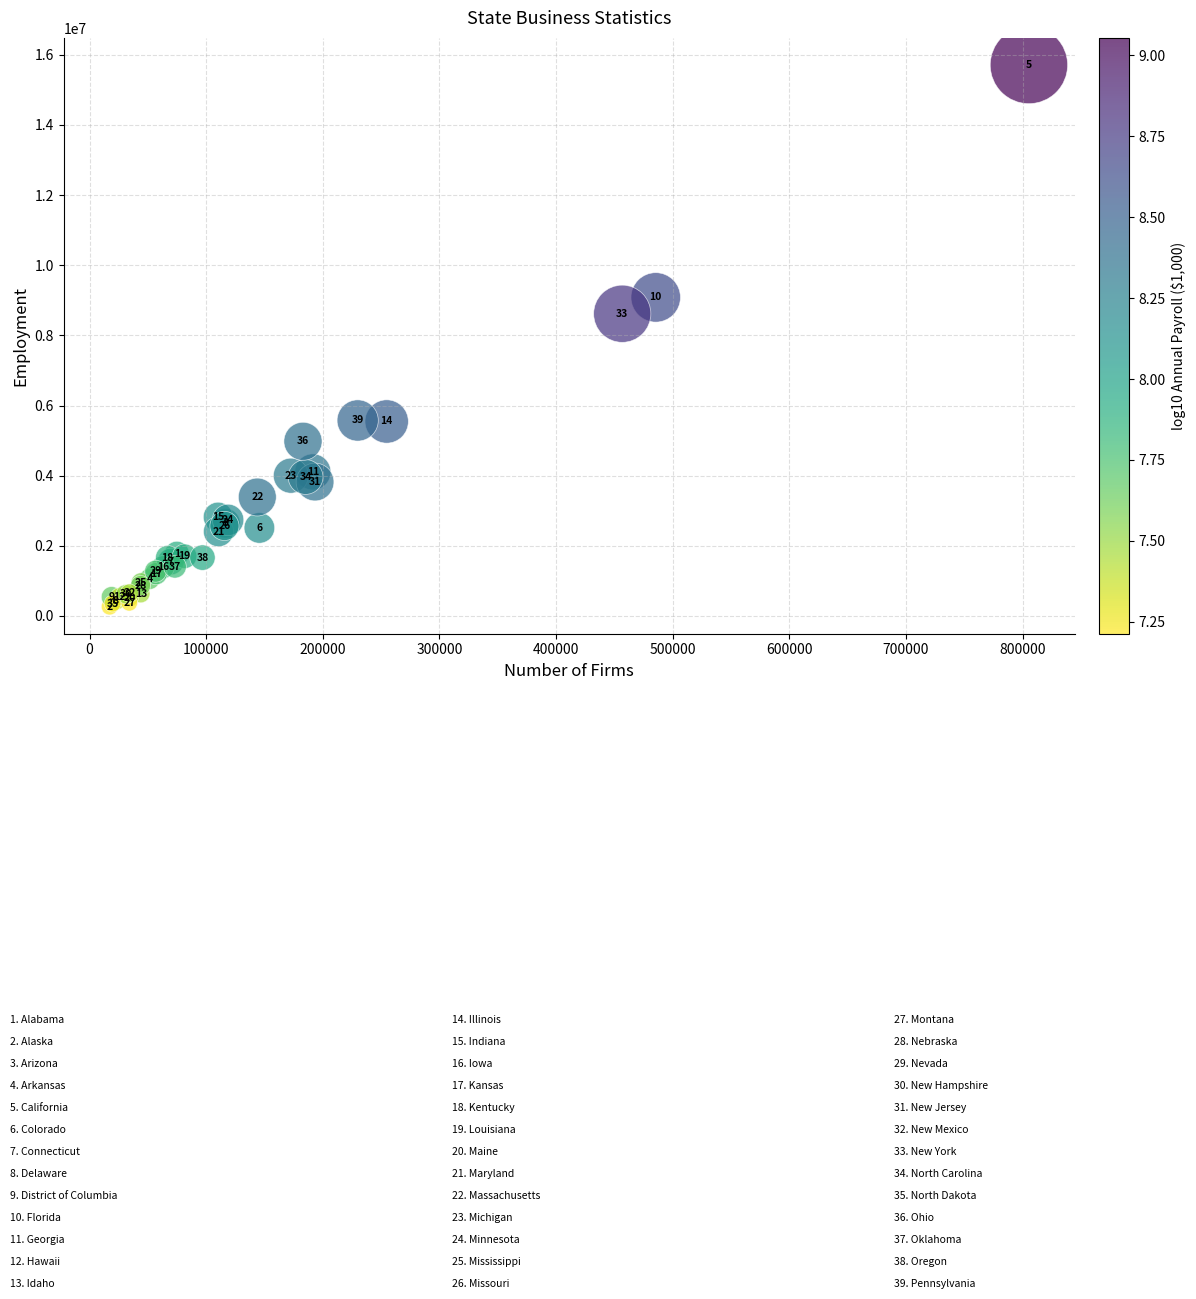

What Y value in the scatter plot is closest to 7988461?

8617513